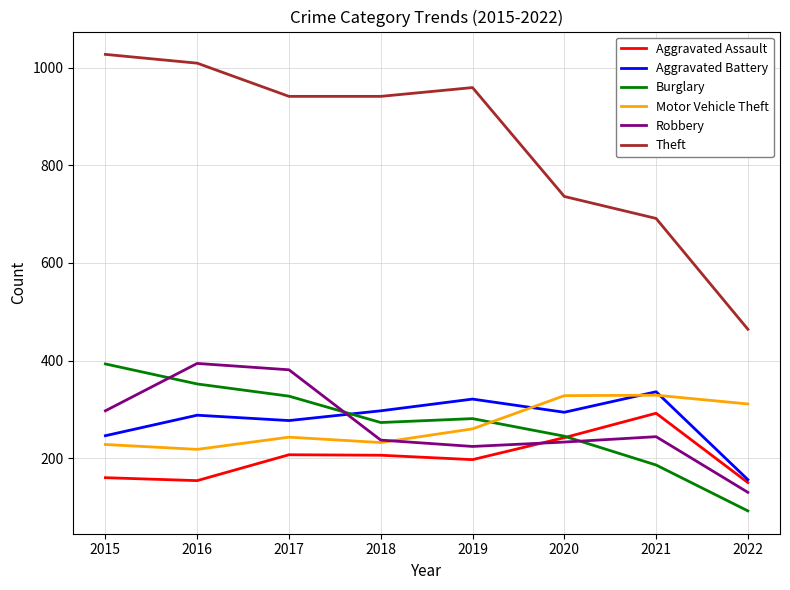

At which category does the chart reach its minimum across all series?

2022